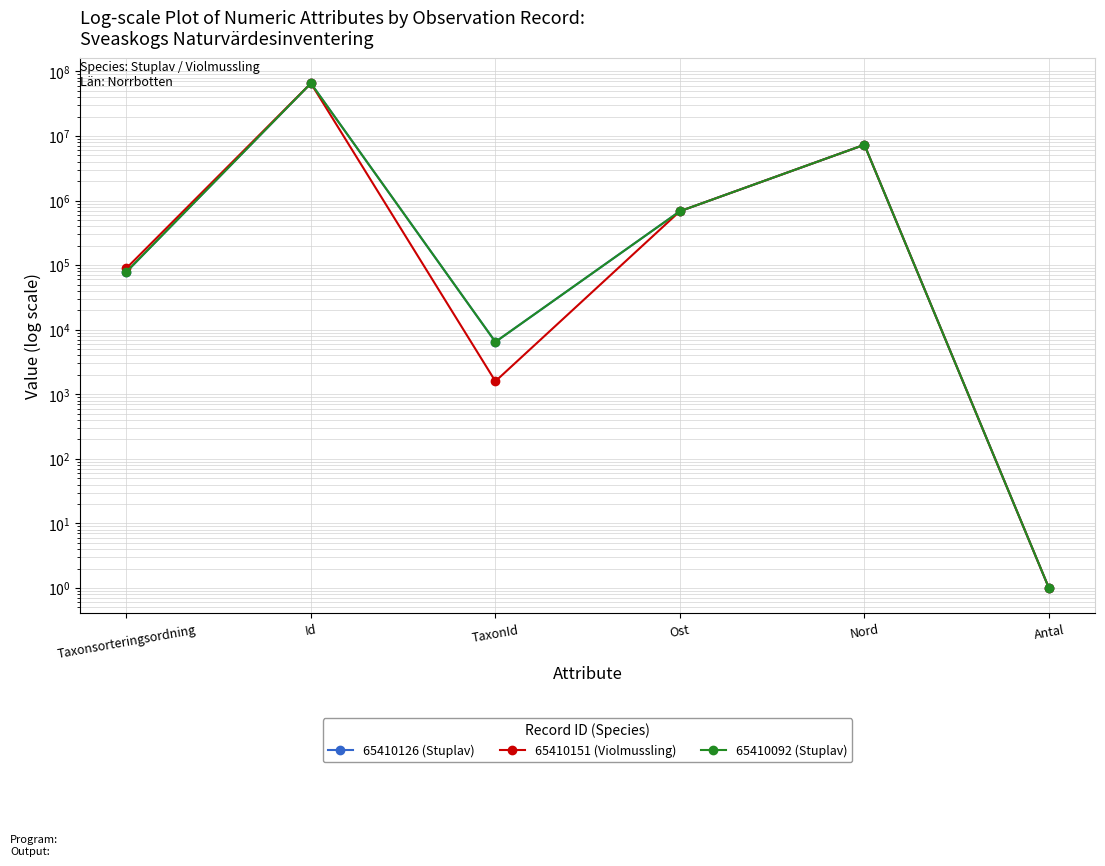

What is the approximate value of 65410126 (Stuplav) at Nord?

7309157.0